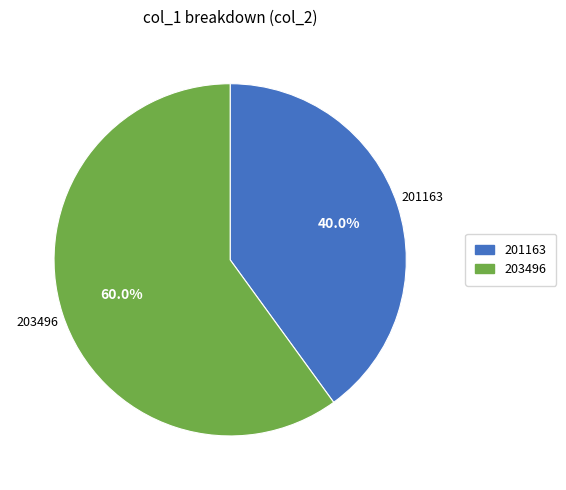

Count the number of slices in the pie.

2